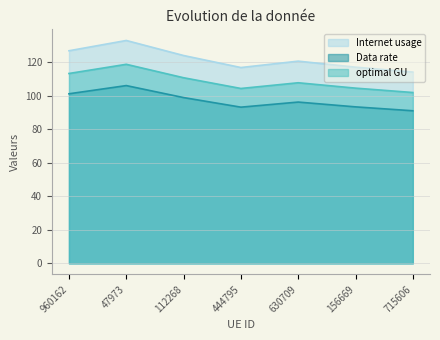

At which category is the sum across all series the highest?

47973